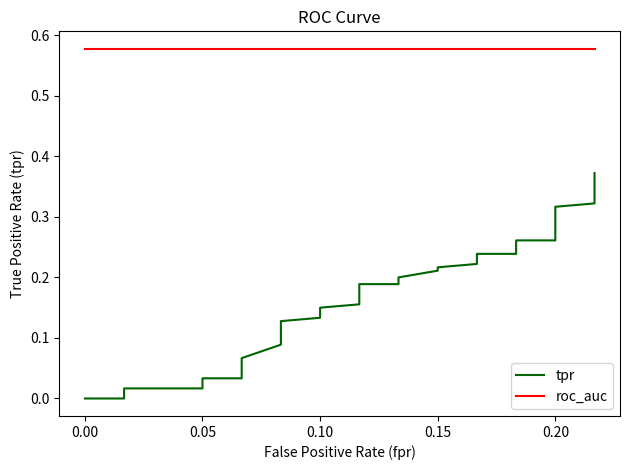

Reading right to left, what are all the values shown in this chart?

tpr: 0.4	0.4	0.3	0.3	0.3	0.3	0.3	0.3	0.3	0.3	0.3	0.3	0.2	0.2	0.2	0.2	0.2	0.2	0.2	0.2	0.2	0.2	0.2	0.1	0.1	0.1	0.1	0.1	0.1	0.1	0.1	0.1	0.1	0.0	0.0	0.0	0.0	0.0	0.0	0.0
roc_auc: 0.6	0.6	0.6	0.6	0.6	0.6	0.6	0.6	0.6	0.6	0.6	0.6	0.6	0.6	0.6	0.6	0.6	0.6	0.6	0.6	0.6	0.6	0.6	0.6	0.6	0.6	0.6	0.6	0.6	0.6	0.6	0.6	0.6	0.6	0.6	0.6	0.6	0.6	0.6	0.6